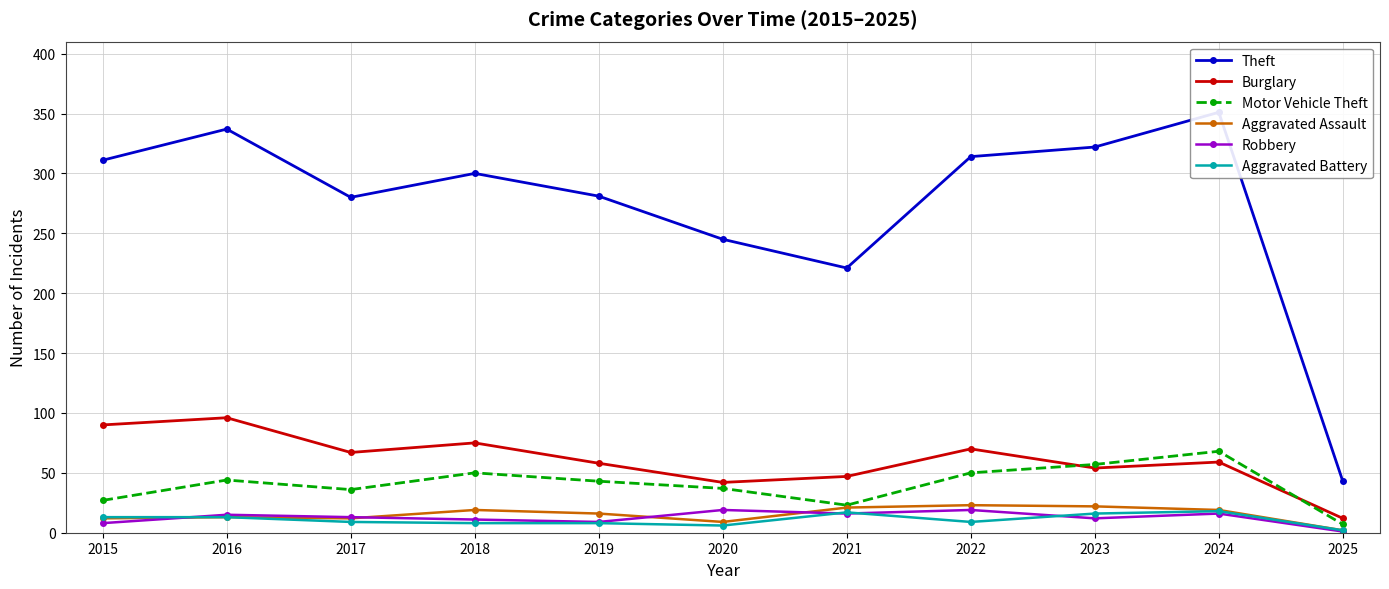

What is the total value across all series at 2018?

463